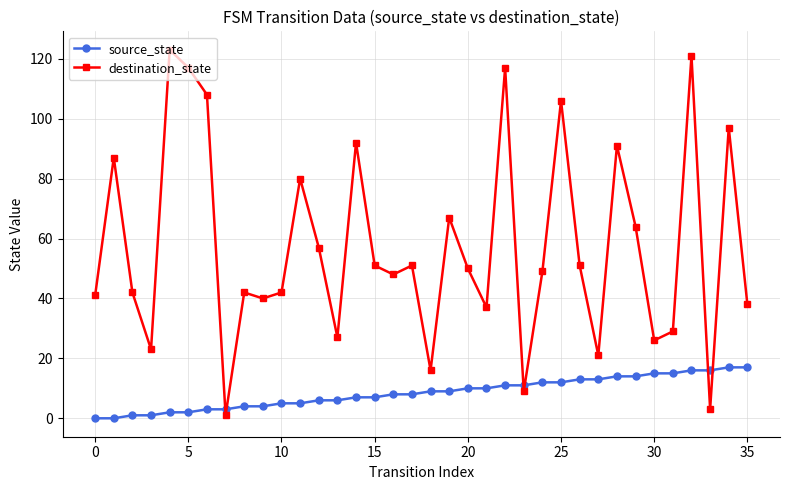

Rank the series by their maximum value, from highest to lowest.

destination_state, source_state